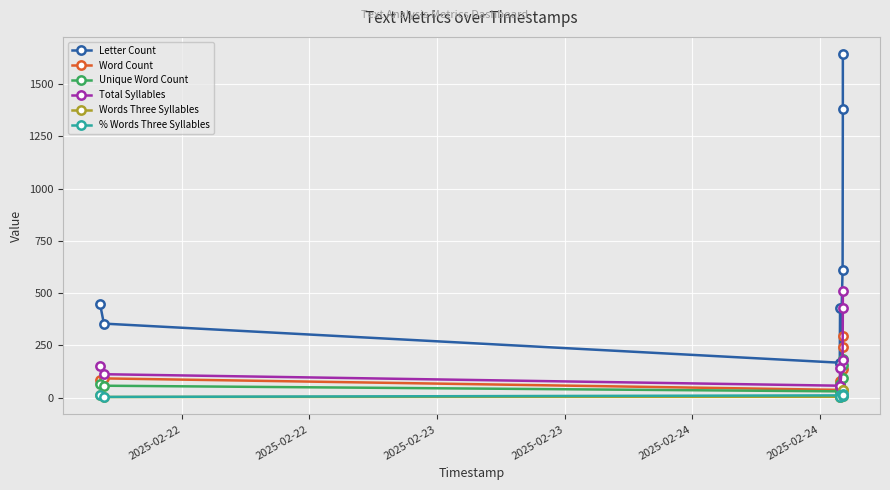

Which series has the largest total across all categories?

Letter Count